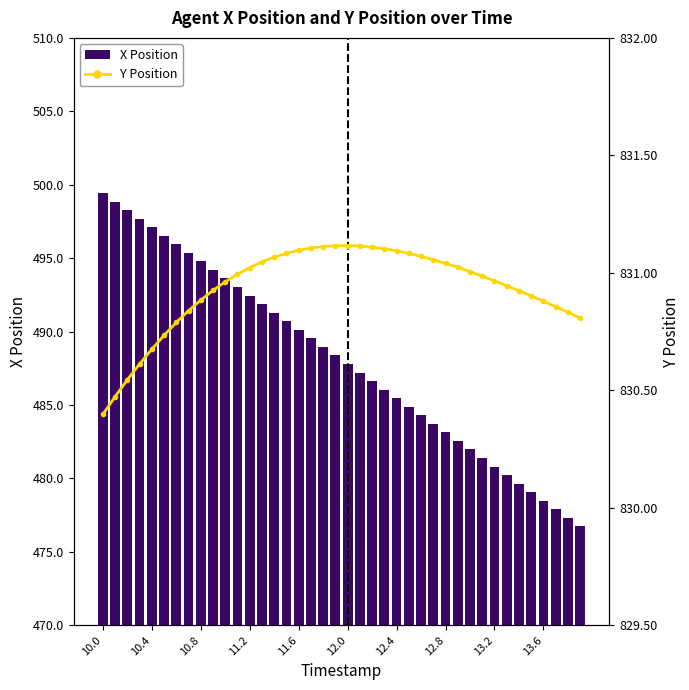

Reading left to right, what are all the values shown in this chart?

X Position: 499.4	498.9	498.3	497.7	497.1	496.5	495.9	495.4	494.8	494.2	493.6	493.0	492.5	491.9	491.3	490.7	490.1	489.5	489.0	488.4	487.8	487.2	486.6	486.0	485.5	484.9	484.3	483.7	483.1	482.6	482.0	481.4	480.8	480.2	479.6	479.1	478.5	477.9	477.3	476.7
Y Position: 830.4	830.5	830.5	830.6	830.7	830.7	830.8	830.8	830.9	830.9	831.0	831.0	831.0	831.0	831.1	831.1	831.1	831.1	831.1	831.1	831.1	831.1	831.1	831.1	831.1	831.1	831.1	831.1	831.0	831.0	831.0	831.0	831.0	830.9	830.9	830.9	830.9	830.9	830.8	830.8